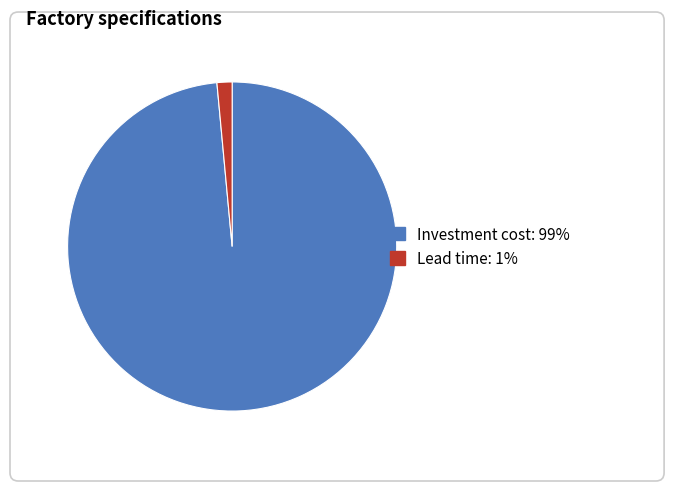

True or false: Lead time accounts for 11% of the total.

False